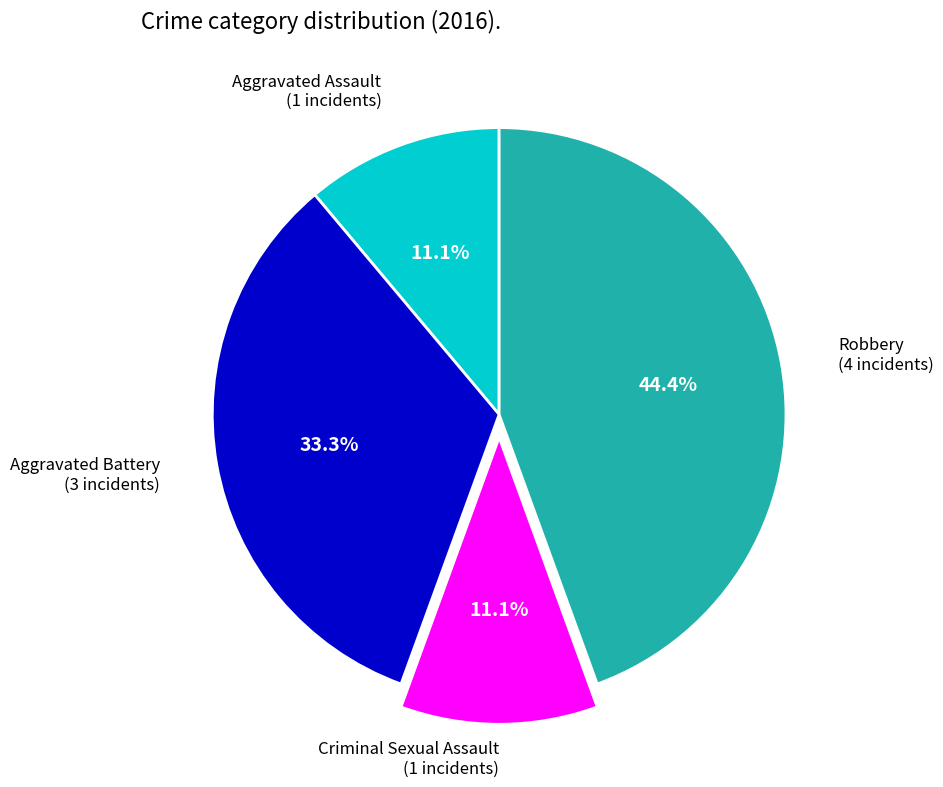

What is the total percentage of Criminal Sexual Assault and Aggravated Assault?

22.2%